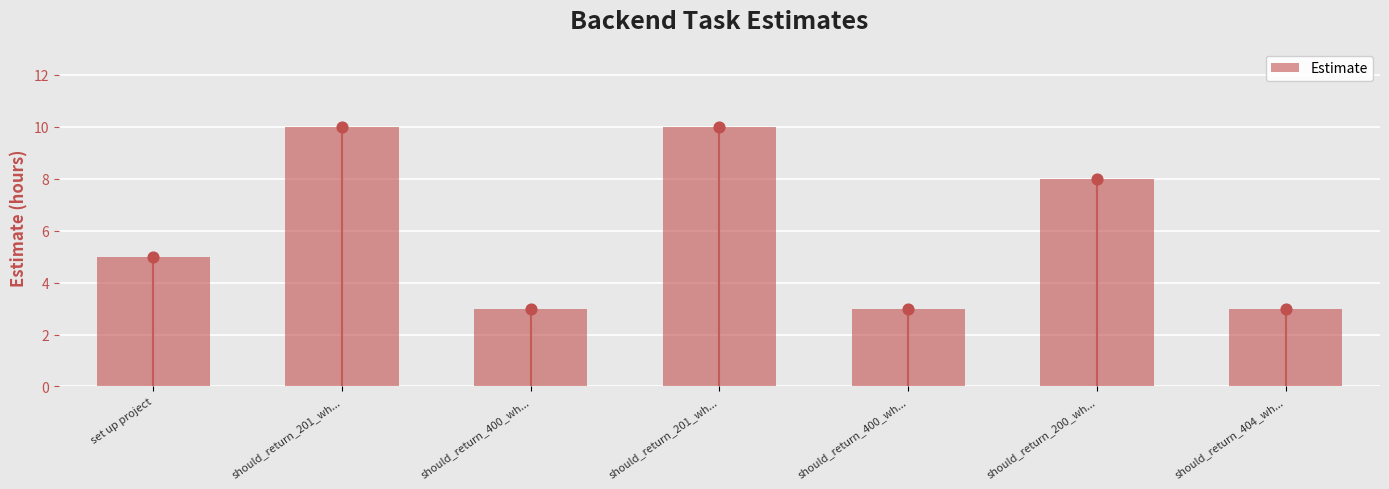

What is the ratio of the value at should_return_201_wh... to the value at should_return_400_wh...?

3.3